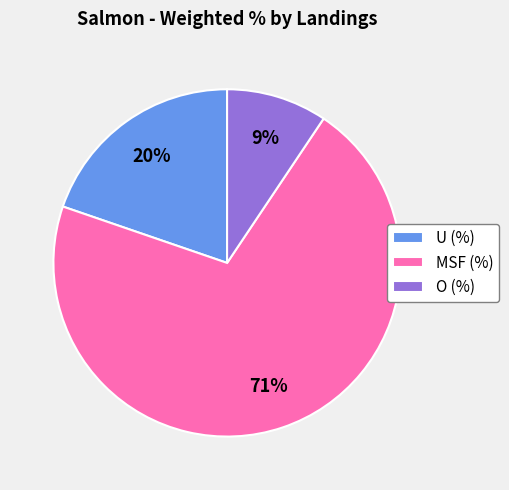

To the nearest percent, what is the average slice percentage?

33%